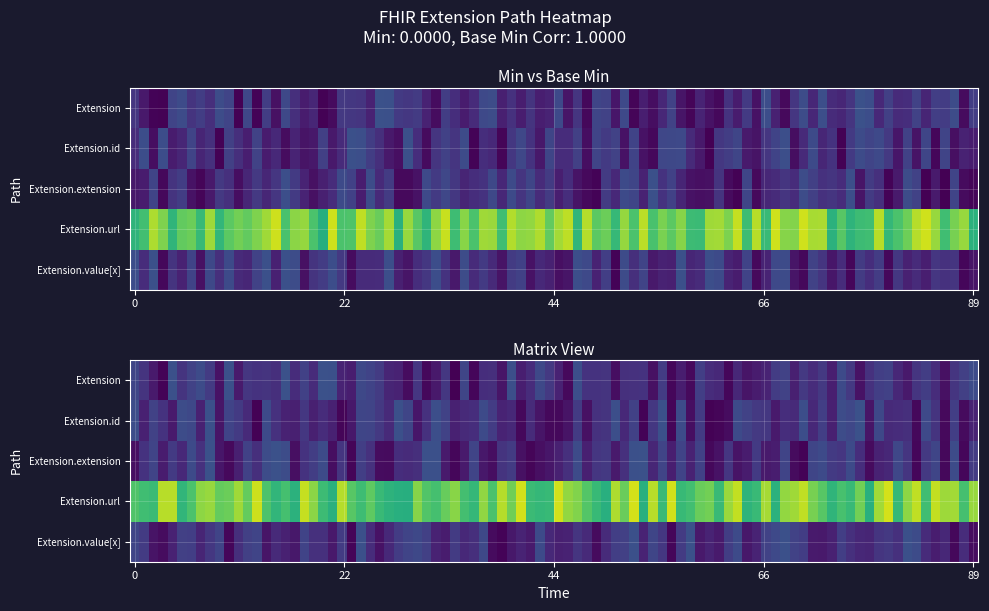

Reading left to right, list all the values displayed in this chart.

Extension: 0	0
Extension.id: 0	0
Extension.extension: 0	0
Extension.url: 1	1
Extension.value[x]: 0	0